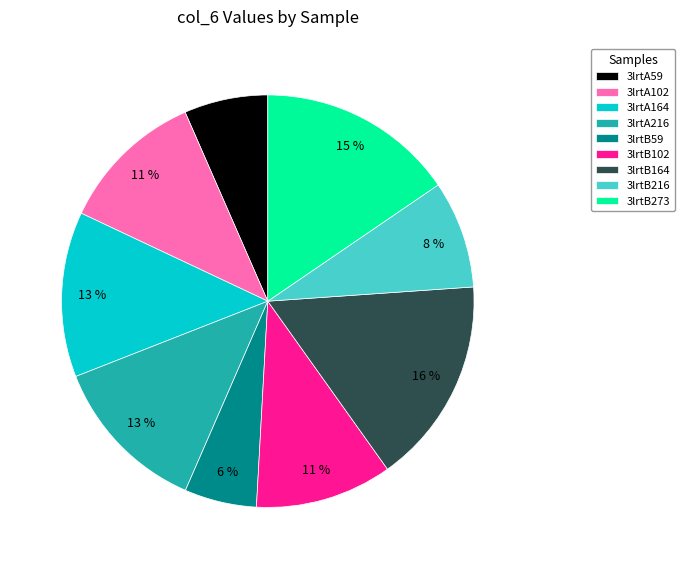

Is there any slice that represents more than half of the pie?

No